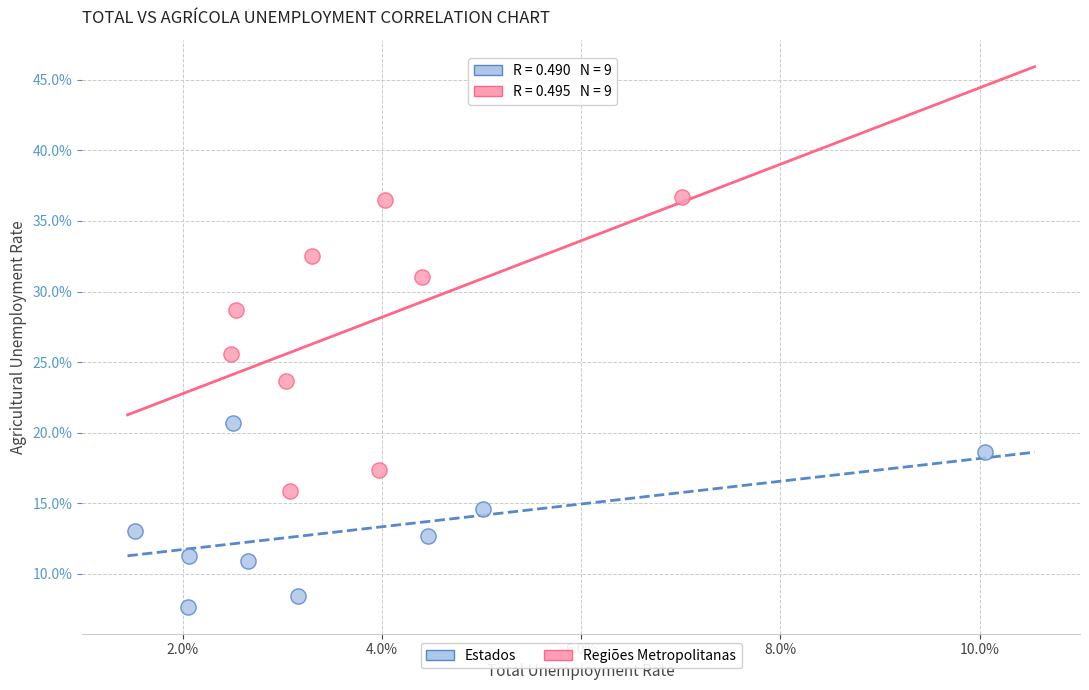

Which series contains the lowest Y value?

Estados